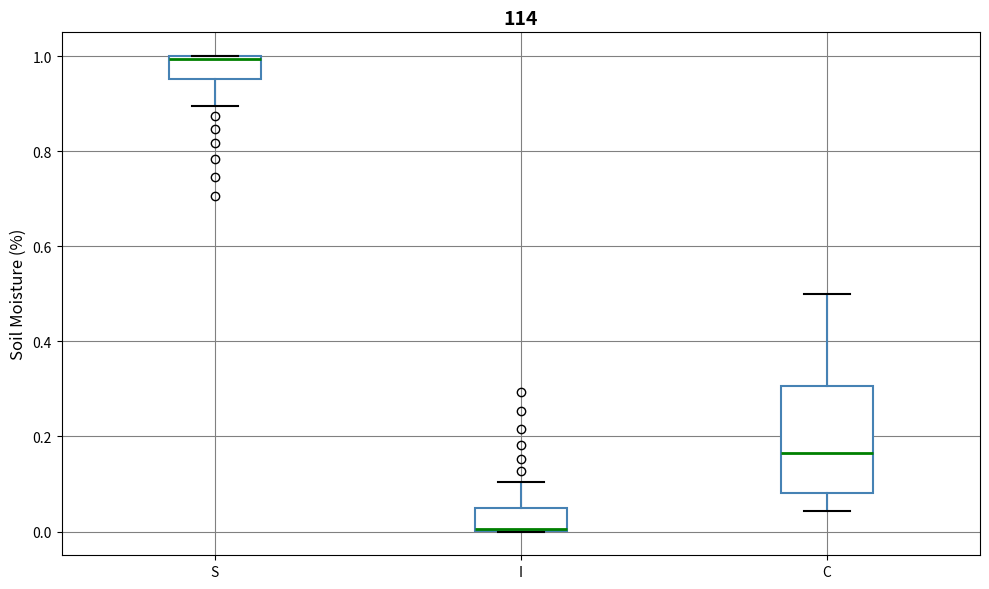

Comparing the boxes themselves (not the whiskers), which one is the tallest?

C